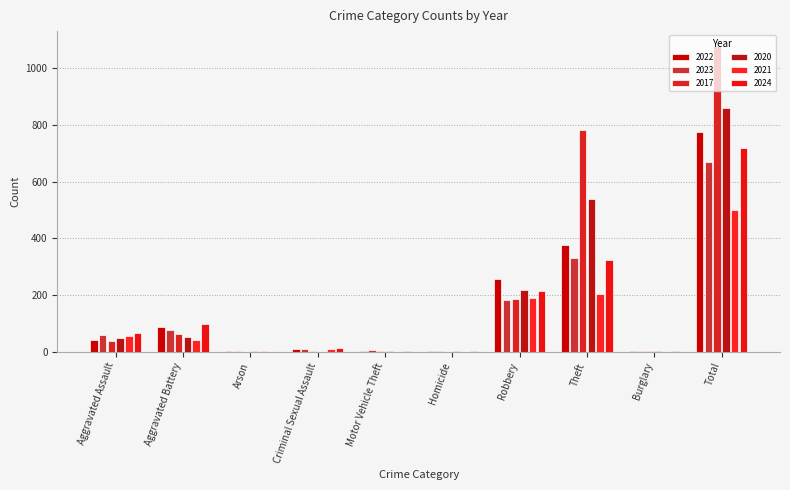

Count the number of data series in this chart.

6